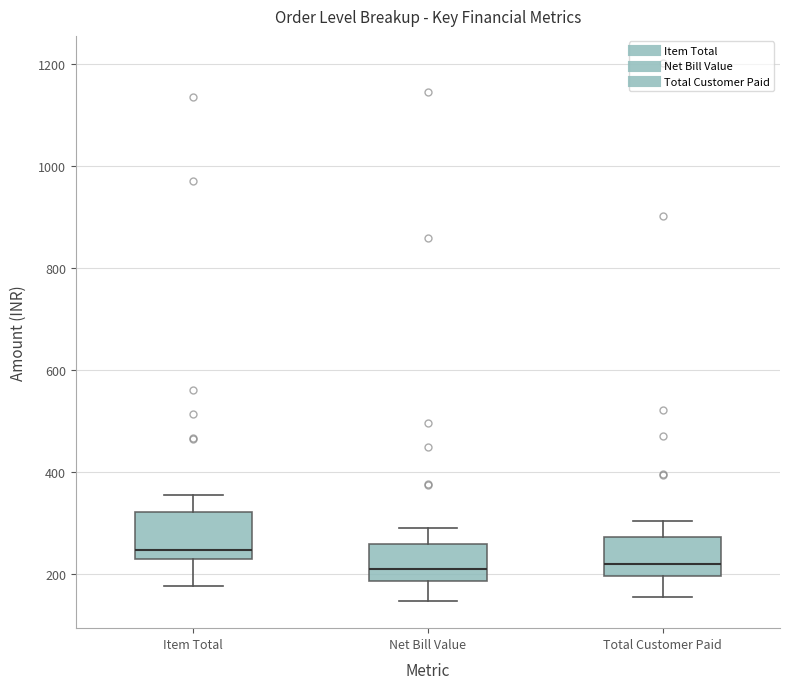

Reading left to right, read every box against the y-axis: the position of its median line, the range the box covers, and the ends of its whiskers. The values are not printed on the chart, so give them approximately, as read against the axis.

Item Total: median 240, box 220 to 320, whiskers 180 to 360
Net Bill Value: median 220, box 180 to 260, whiskers 140 to 300
Total Customer Paid: median 220, box 200 to 280, whiskers 160 to 300